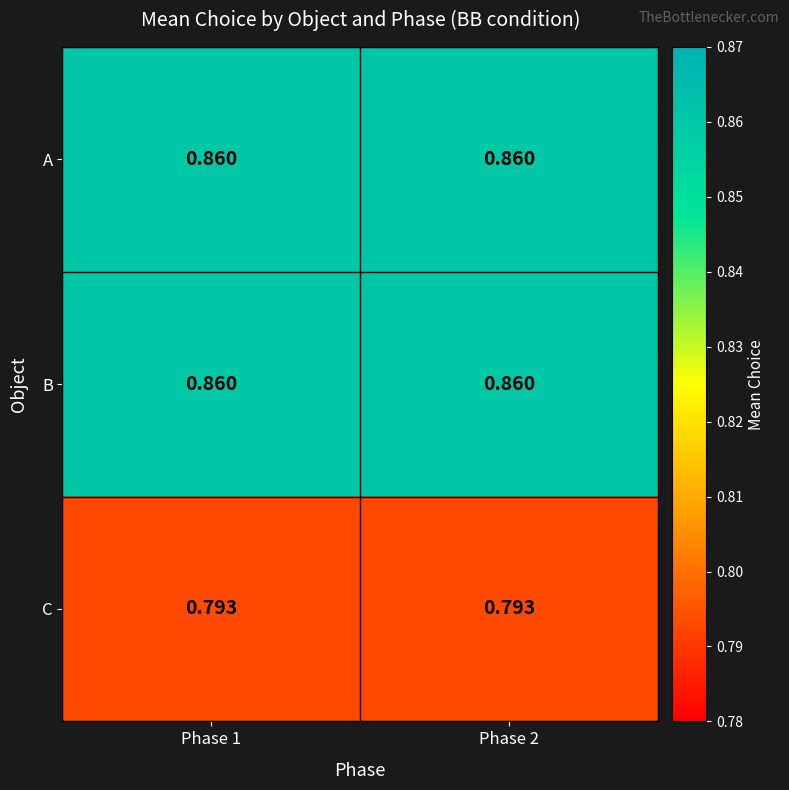

Is the value of C at Phase 2 greater than the value of B at Phase 1?

No